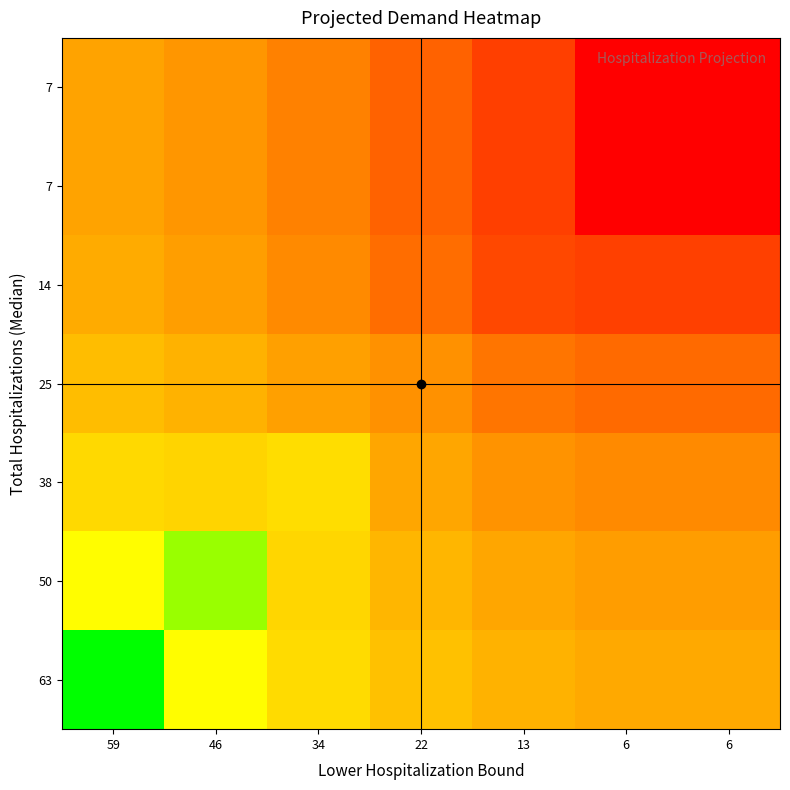

Which label corresponds to the smallest value in the chart?

6